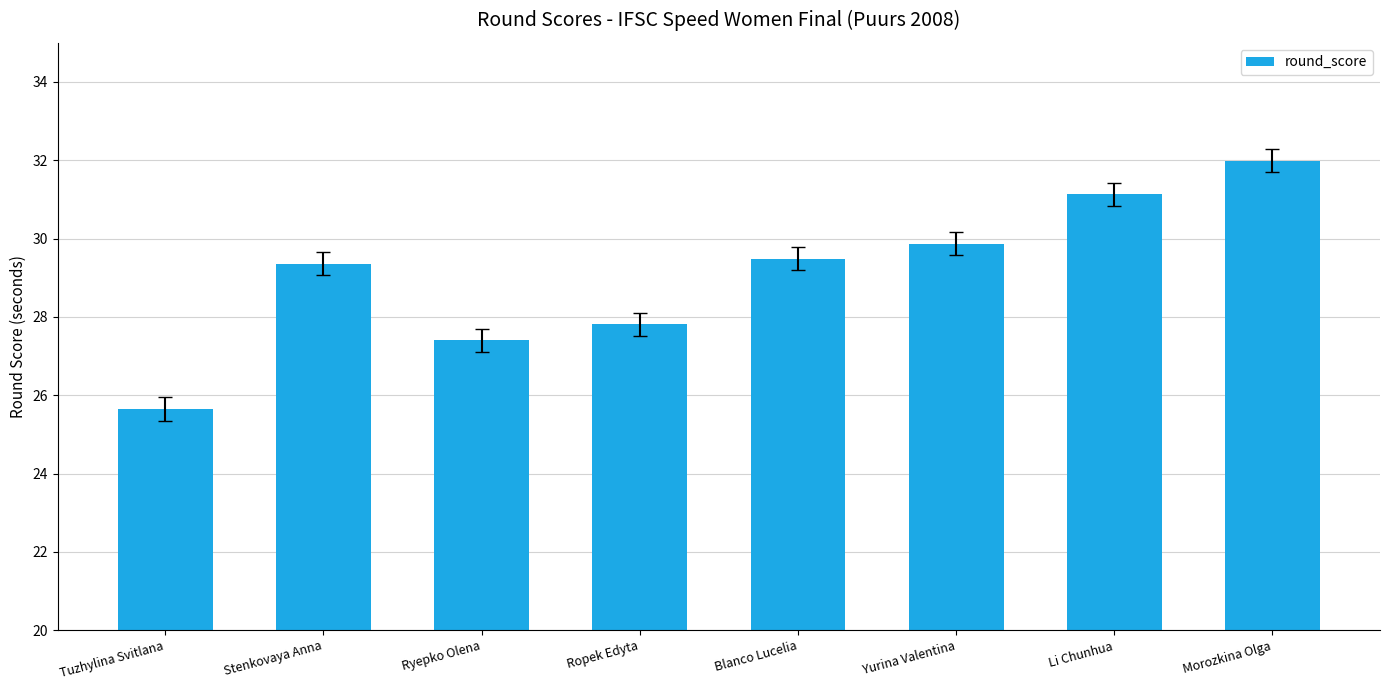

What is the value of the 2nd bar from the left?

29.4